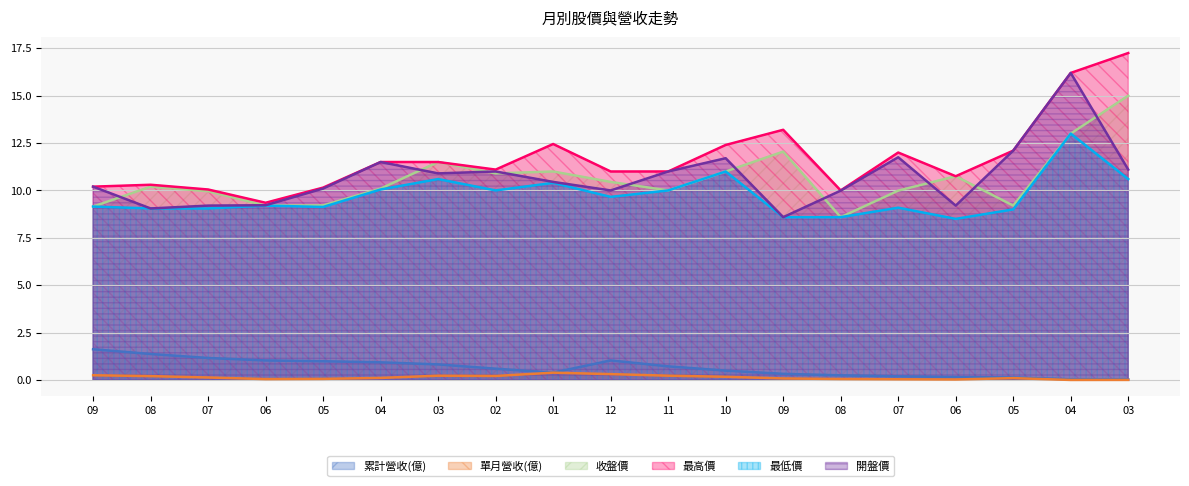

What is the label of the 18th point from the left?

04